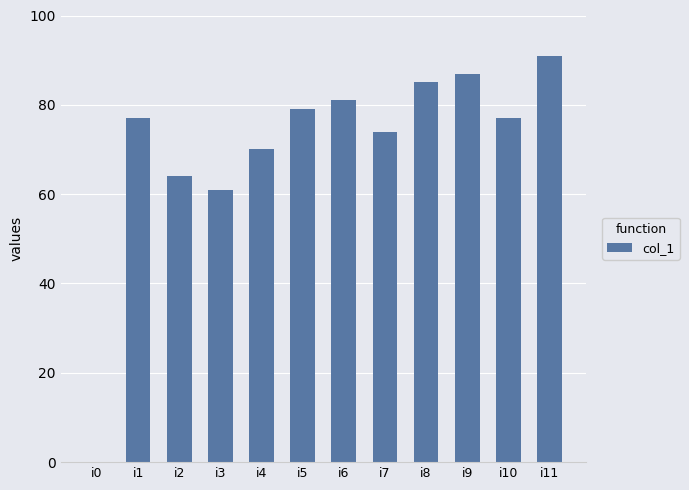

What is the maximum value shown in the chart?

91